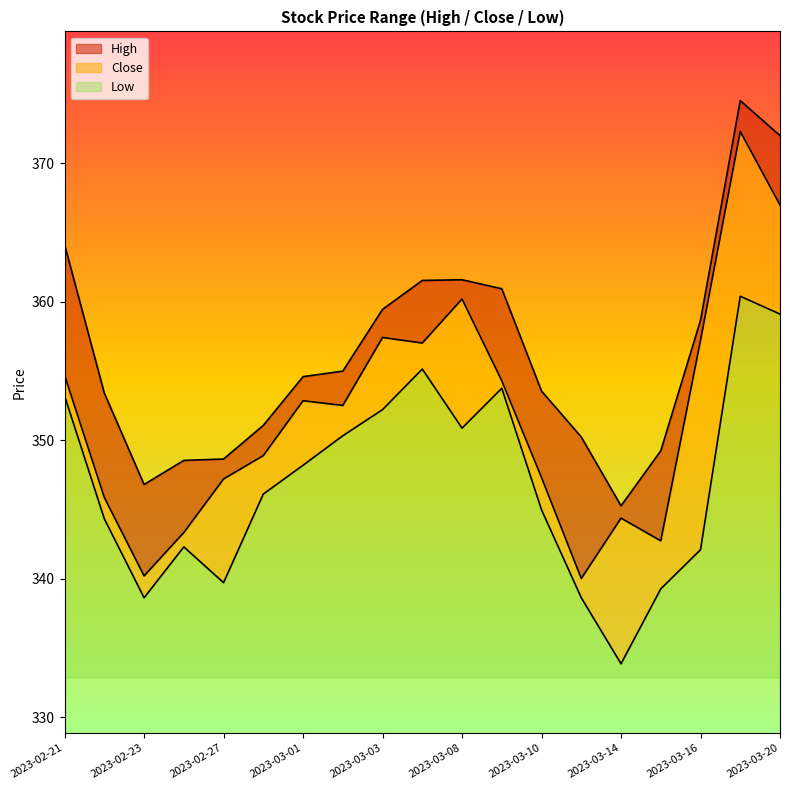

What are all the series names shown in the legend?

High, Close, Low